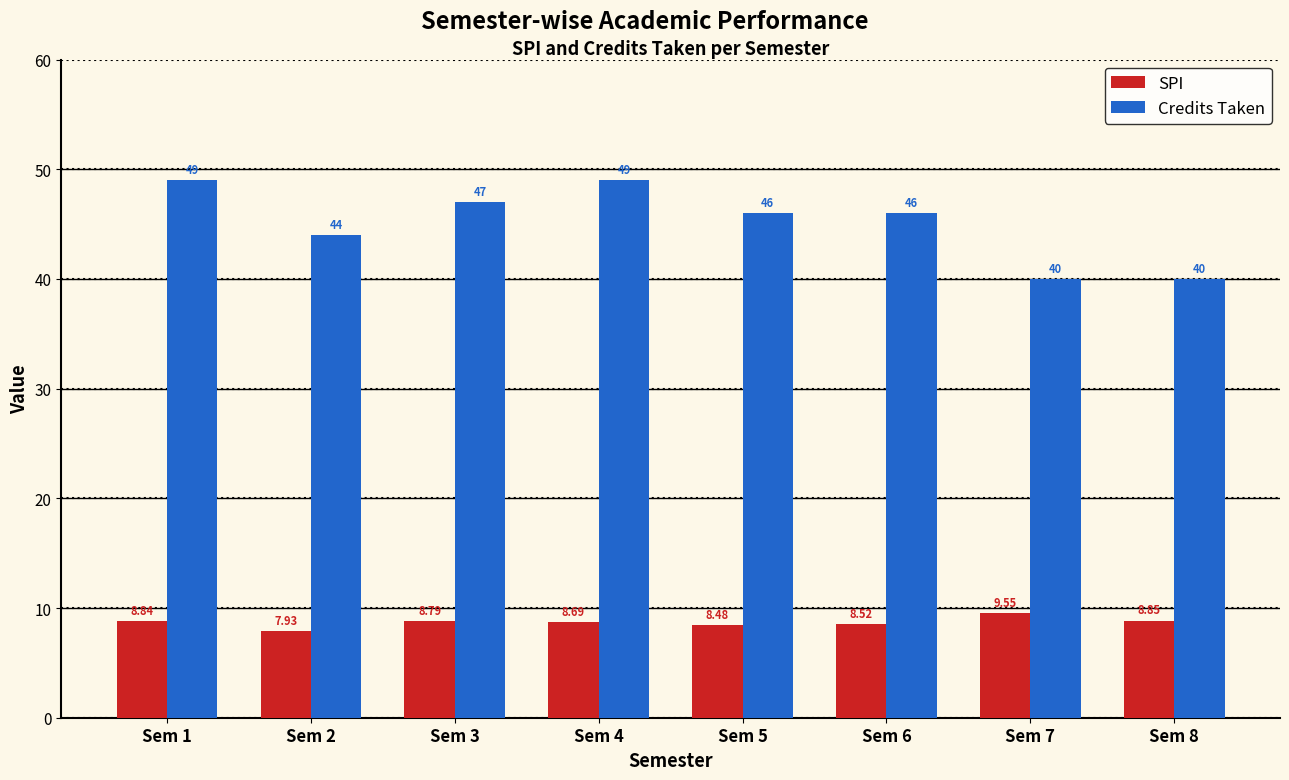

Which series has the widest spread of values?

Credits Taken